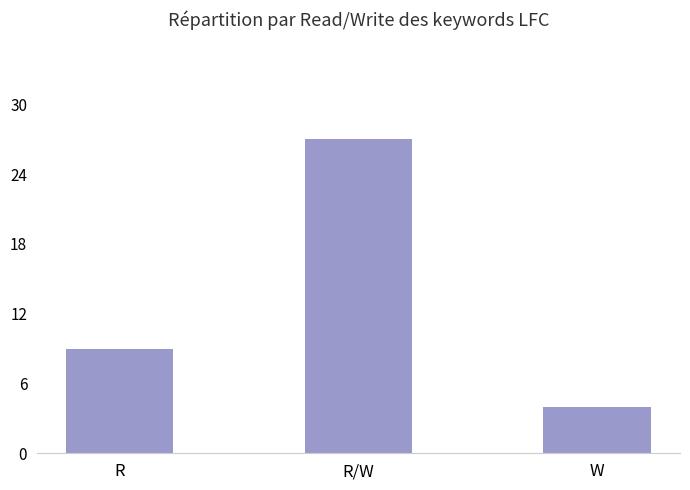

The chart shows a value of 9 at R. True or false?

True